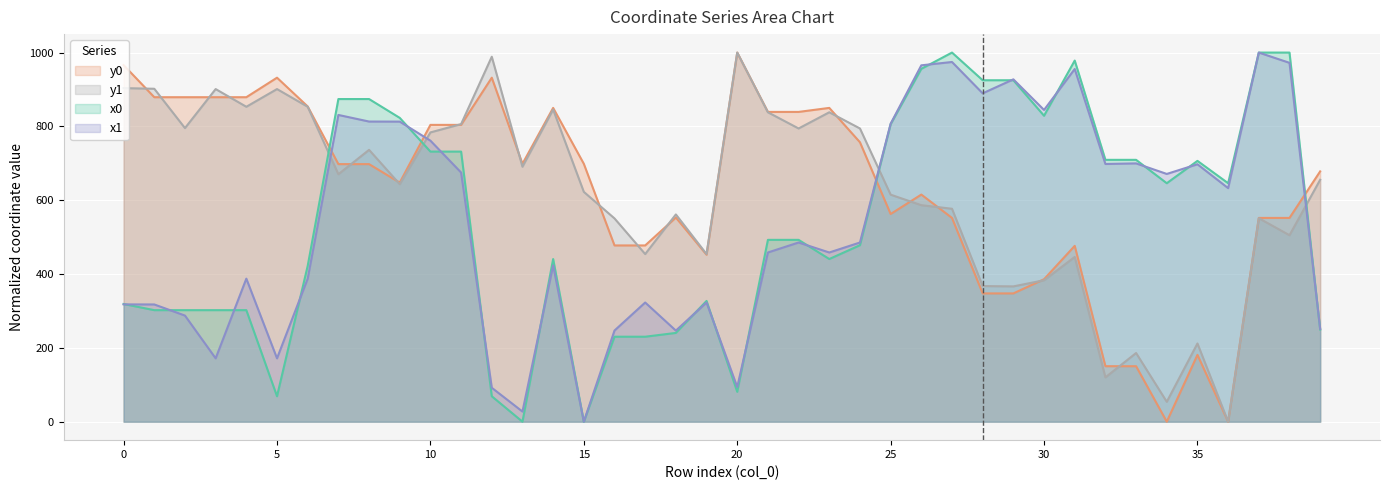

Which series has the largest total across all categories?

y0